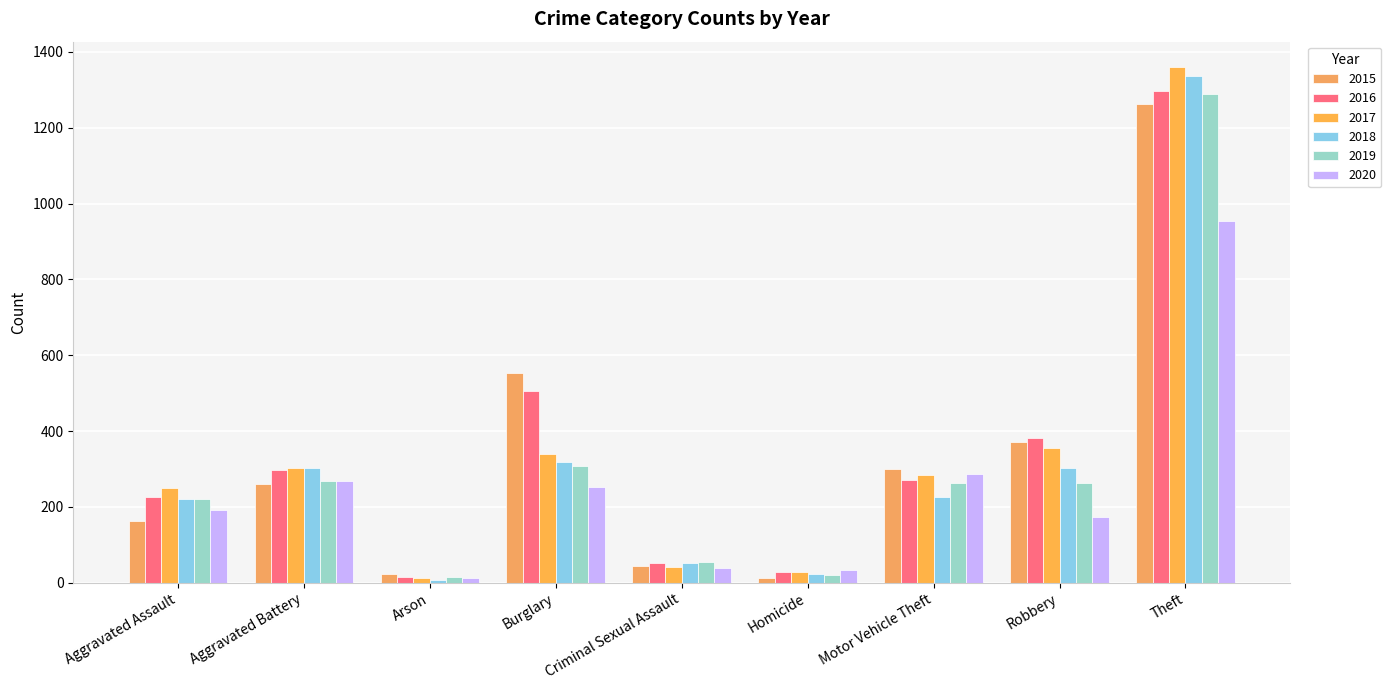

How many data points in 2017 are less than 285?

4